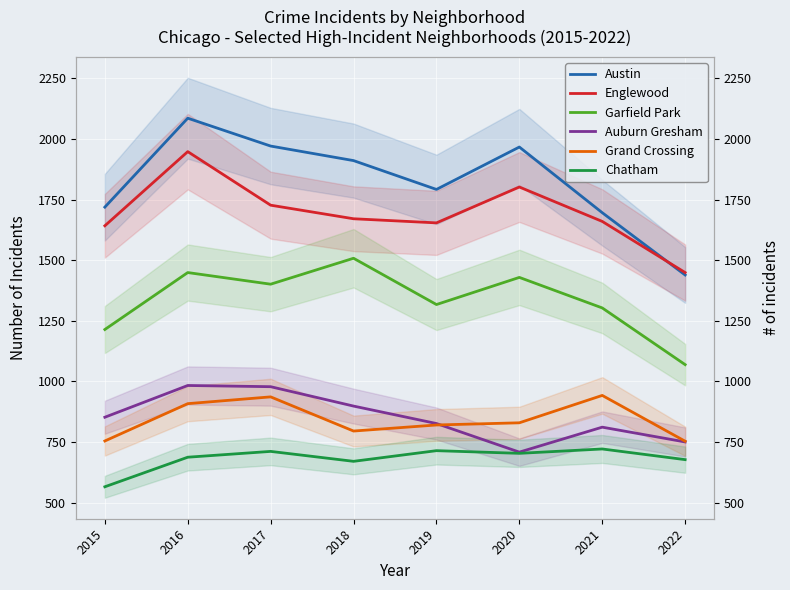

Rank the series by their maximum value, from highest to lowest.

Austin, Englewood, Garfield Park, Auburn Gresham, Grand Crossing, Chatham